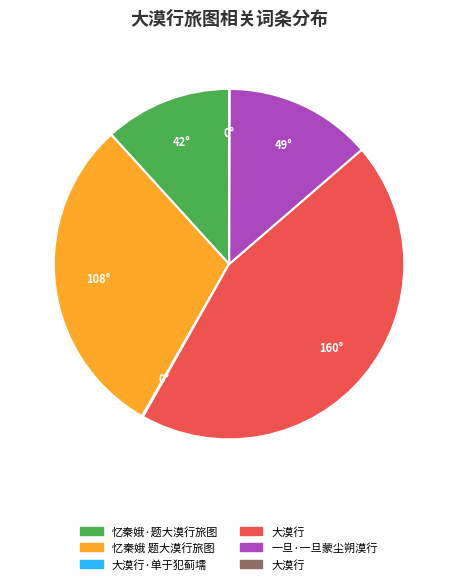

Is there any slice that represents more than half of the pie?

No